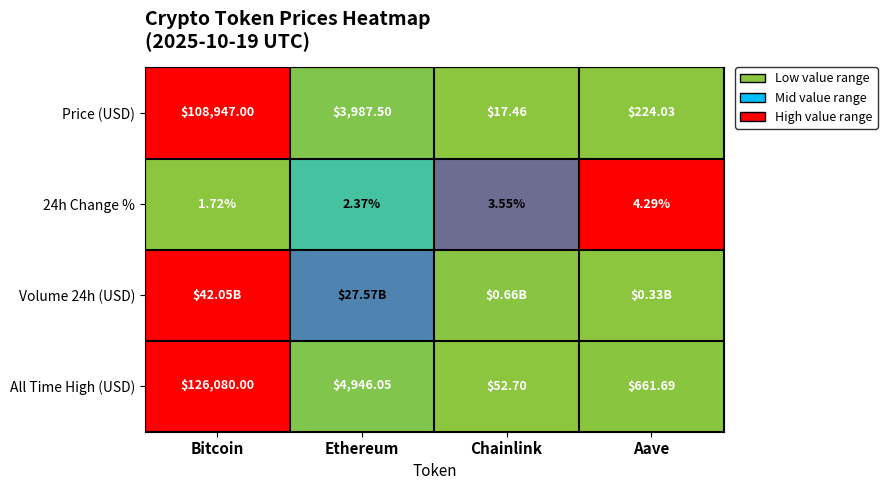

Is the value of Price (USD) at Bitcoin greater than the value of 24h Change % at Bitcoin?

Yes